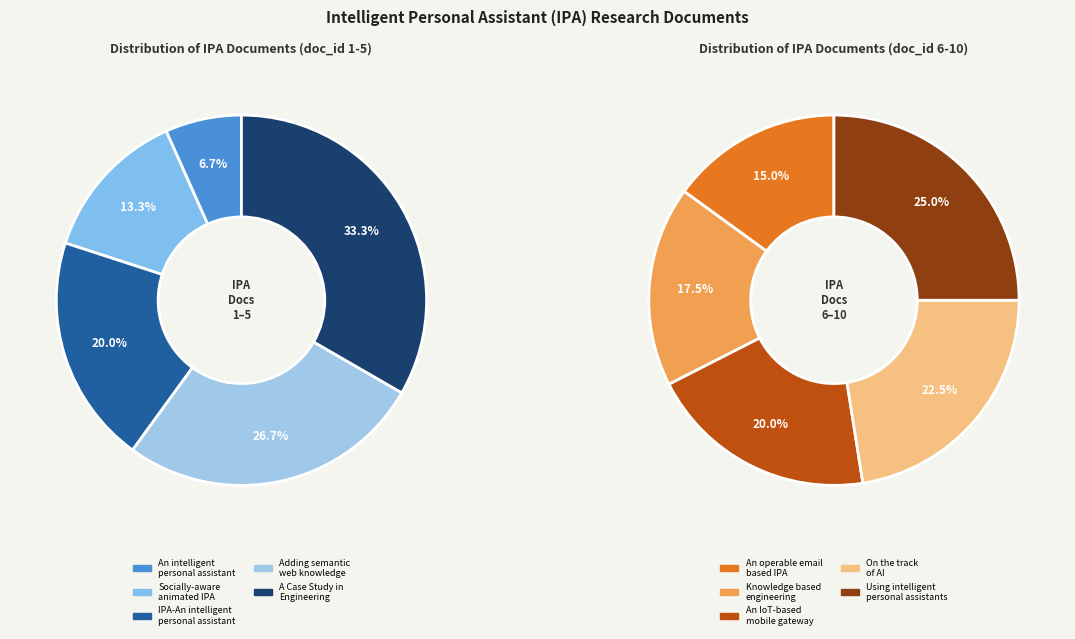

The Socially-aware animated IPA slice represents 10% of the pie. True or false?

False